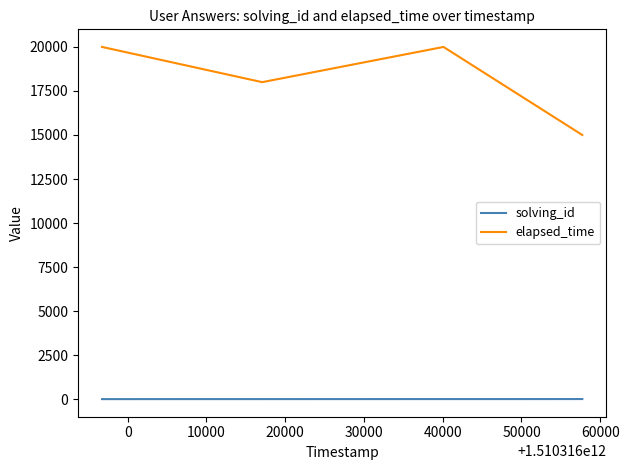

At how many categories does at least one series exceed 9402?

4